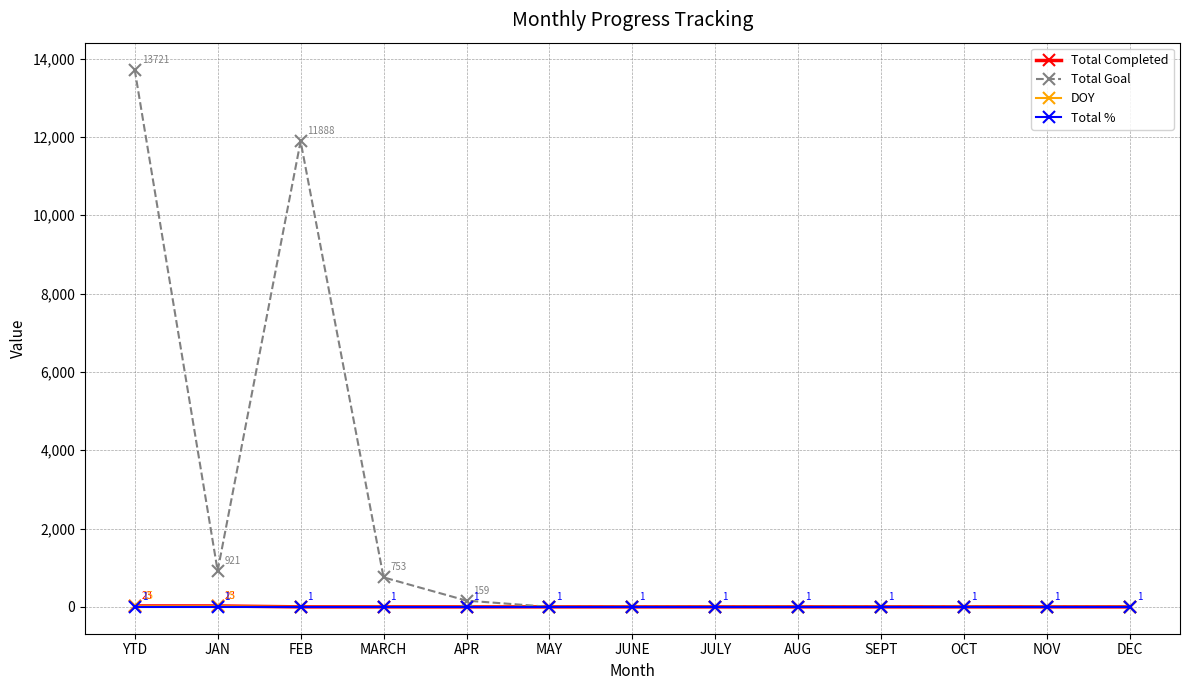

What is the label of the 1st point from the right?

DEC